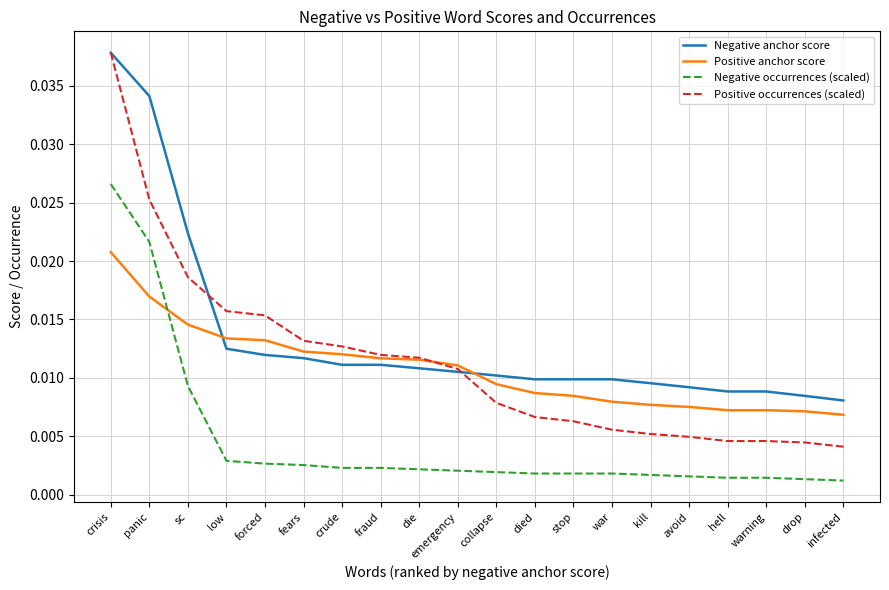

Between crisis and warning, which series saw the biggest shift?

Positive occurrences (scaled)